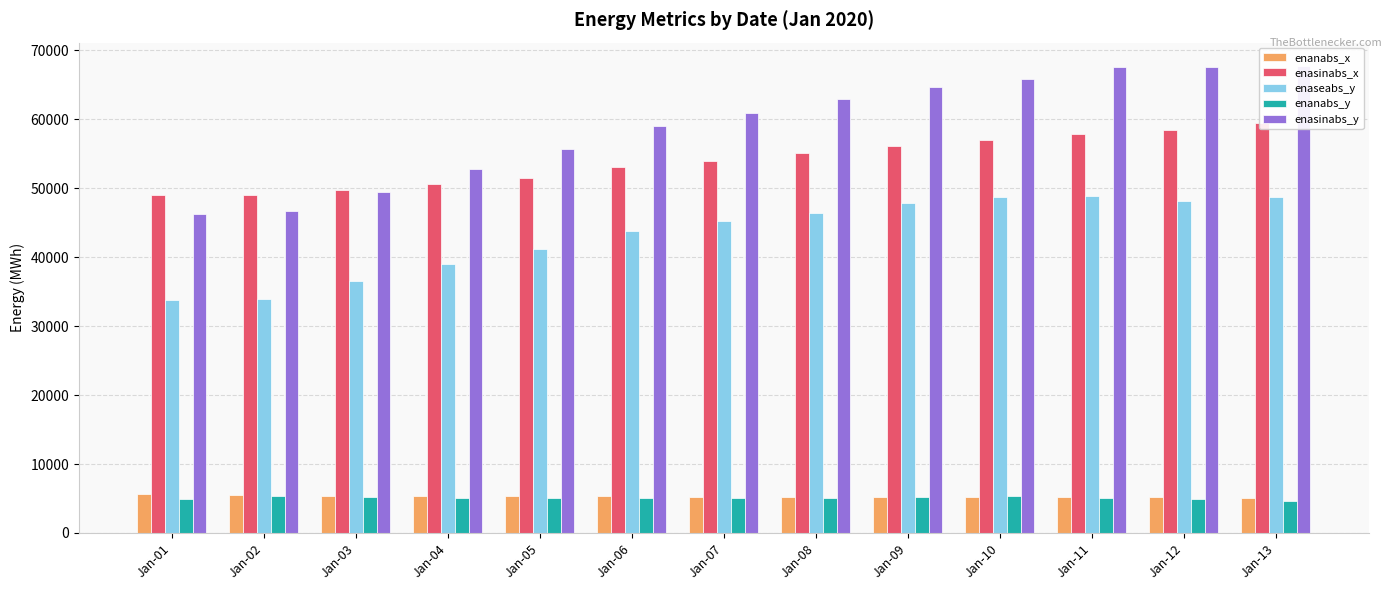

Which series changed the most between Jan-11 and Jan-12?

enaseabs_y